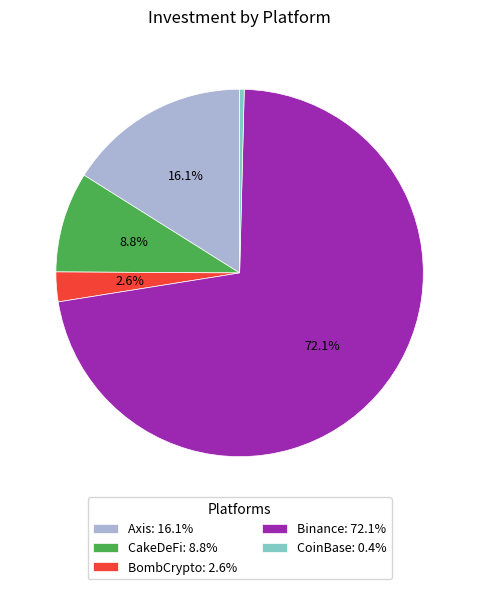

Do Binance and CakeDeFi together represent more than half of the pie?

Yes